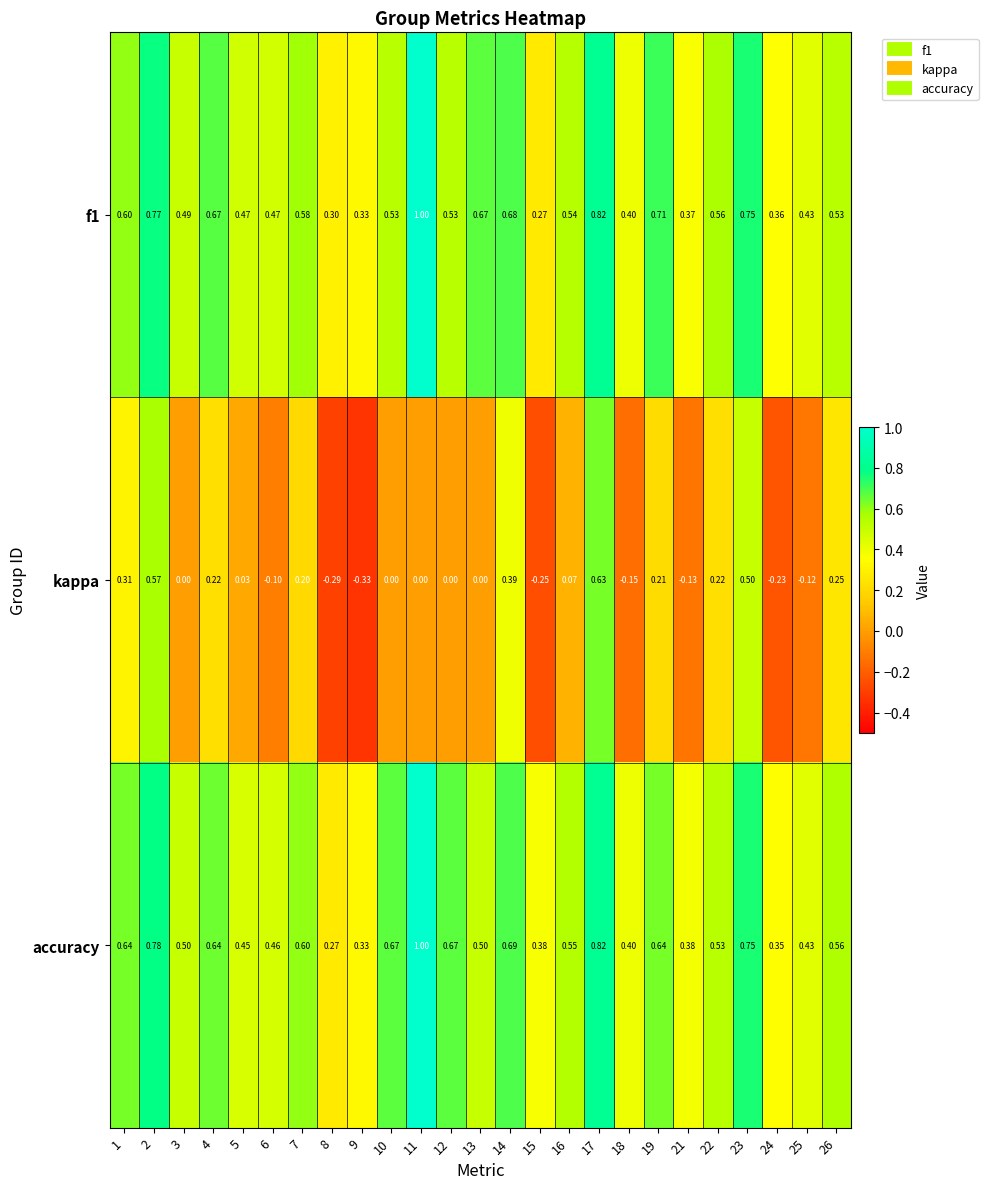

Is the value of accuracy at 3 greater than the value of f1 at 7?

No